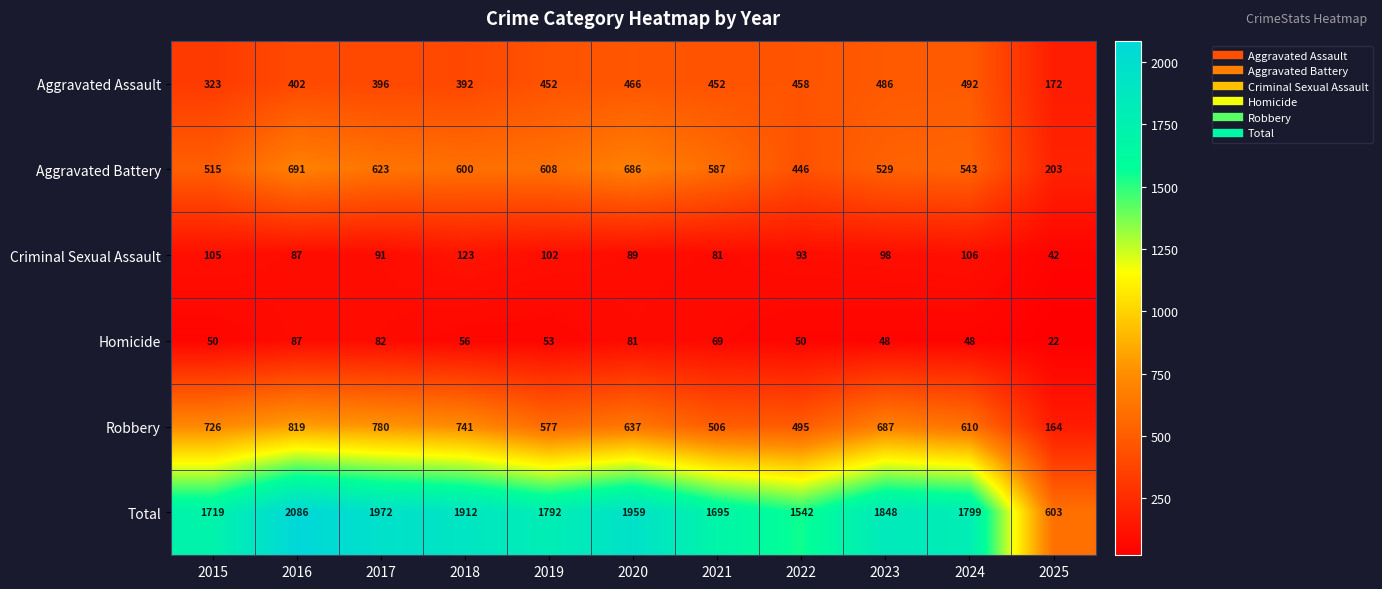

Rank the series by their maximum value, from highest to lowest.

Total, Robbery, Aggravated Battery, Aggravated Assault, Criminal Sexual Assault, Homicide